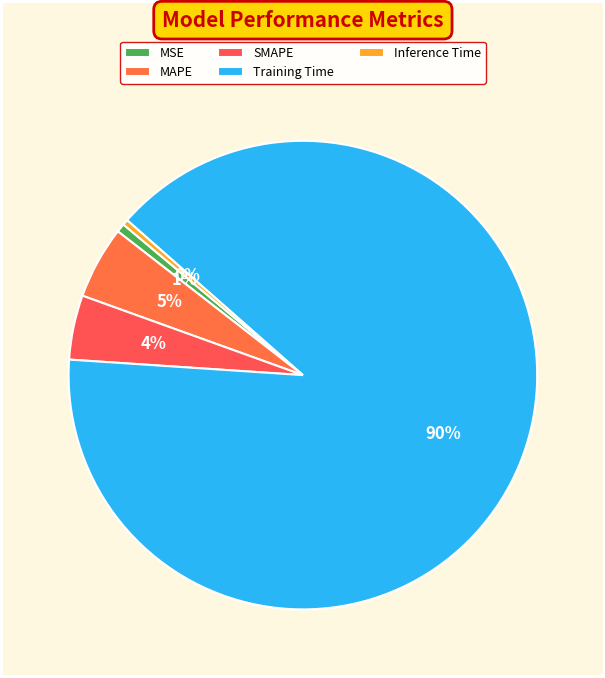

How many slices are in this pie chart?

5